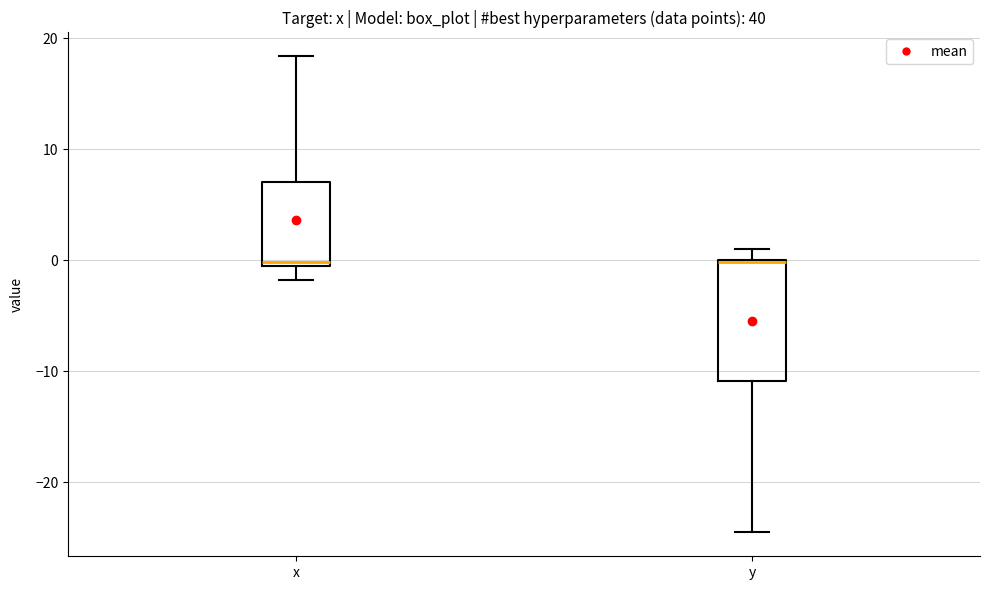

Reading left to right, transcribe this box plot: for each box, give where its median line is, the range the box spans, and where its two whiskers end, as read against the y-axis. The values are not printed on the chart, so give them approximately, as read against the axis.

x: median 0 (just above the box's lower edge), box 0 to 7, whiskers -2 to 18
y: median 0 (drawn on the box's upper edge), box -11 to 0, whiskers -24 to 1